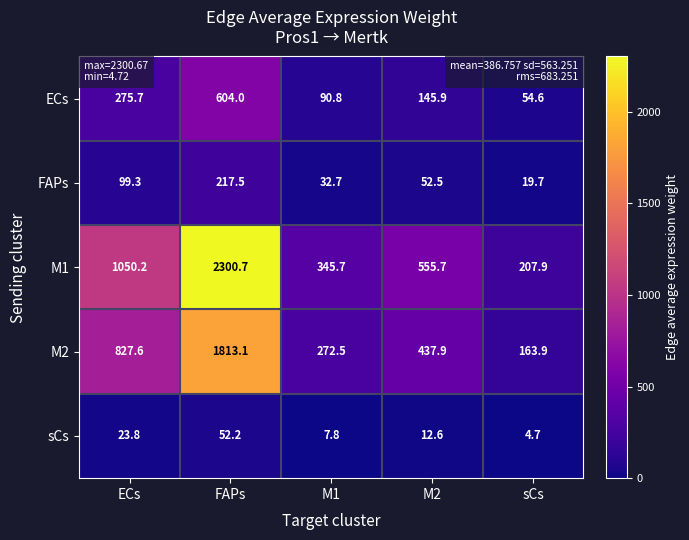

What is the sum of the ECs values at sCs and ECs?

330.3